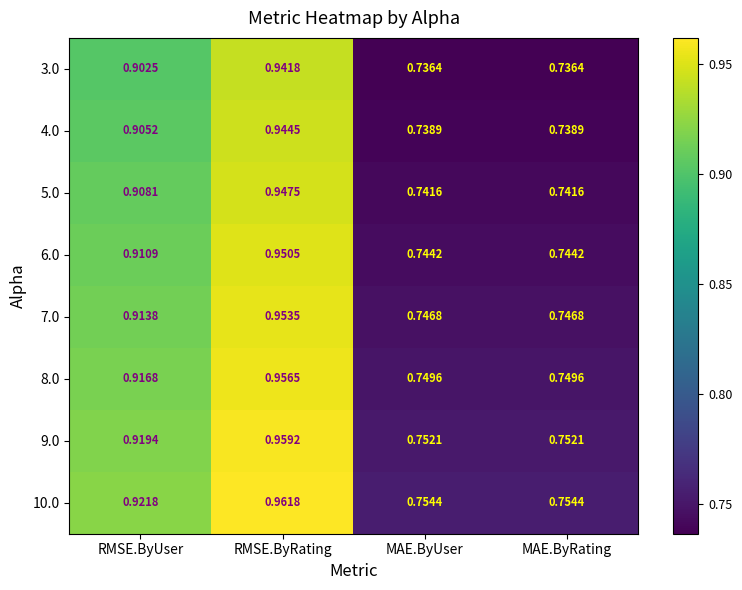

Rank the series at RMSE.ByUser from highest to lowest value.

10.0, 9.0, 8.0, 7.0, 6.0, 5.0, 4.0, 3.0